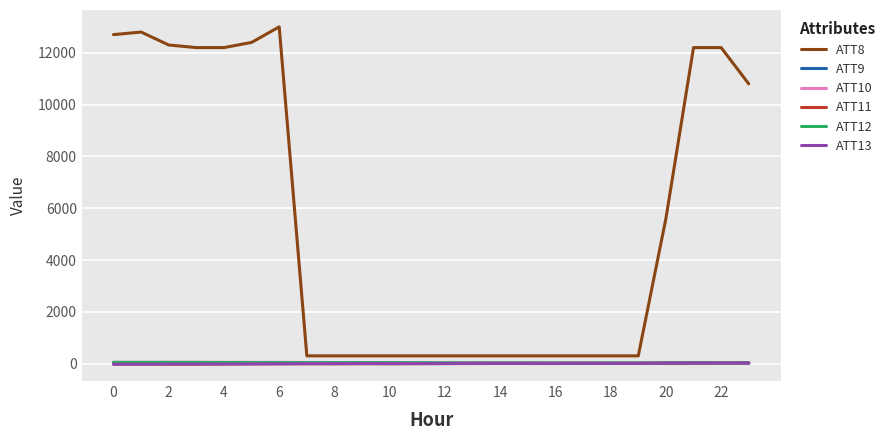

True or false: ATT13 and ATT8 cross at least once.

False